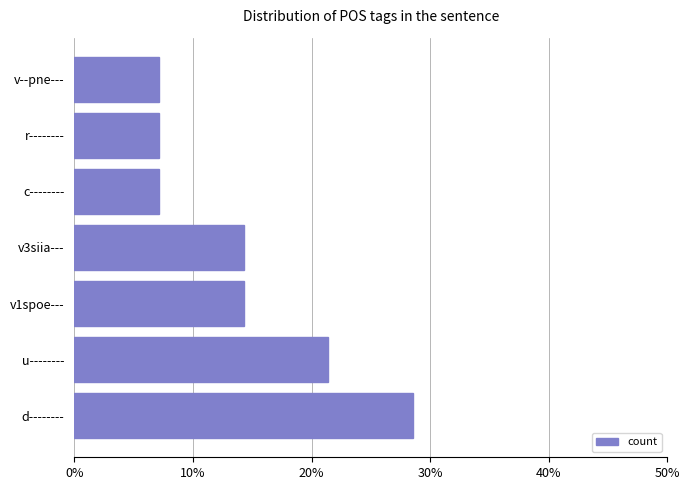

Does the chart contain any negative values?

No